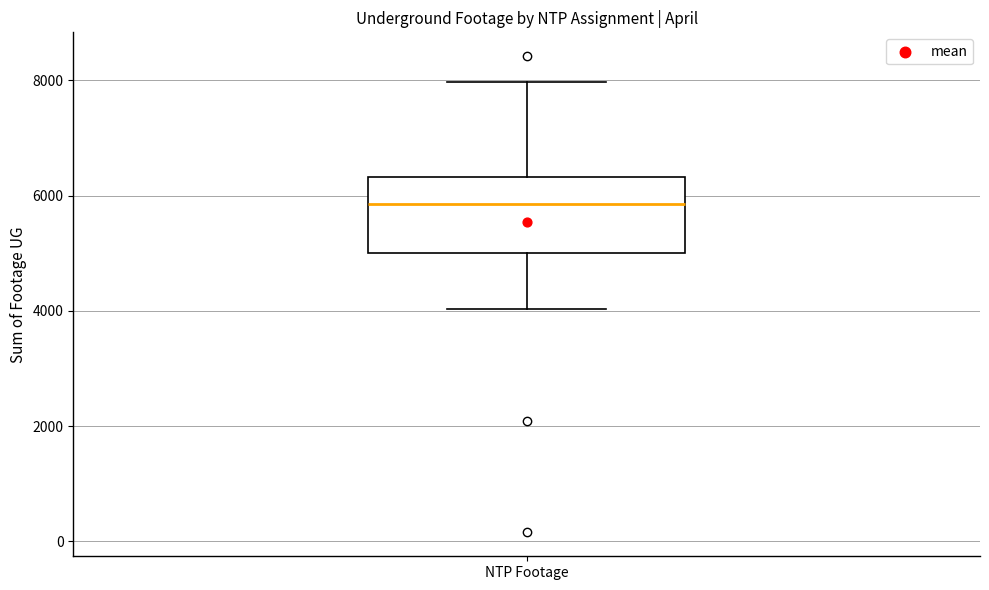

Read this box plot against the y-axis: the position of the median line, the range covered by the box, and the ends of both whiskers. The values are not printed on the chart, so give them approximately, as read against the axis.

median 5800, box 5000 to 6400, whiskers 4000 to 8000